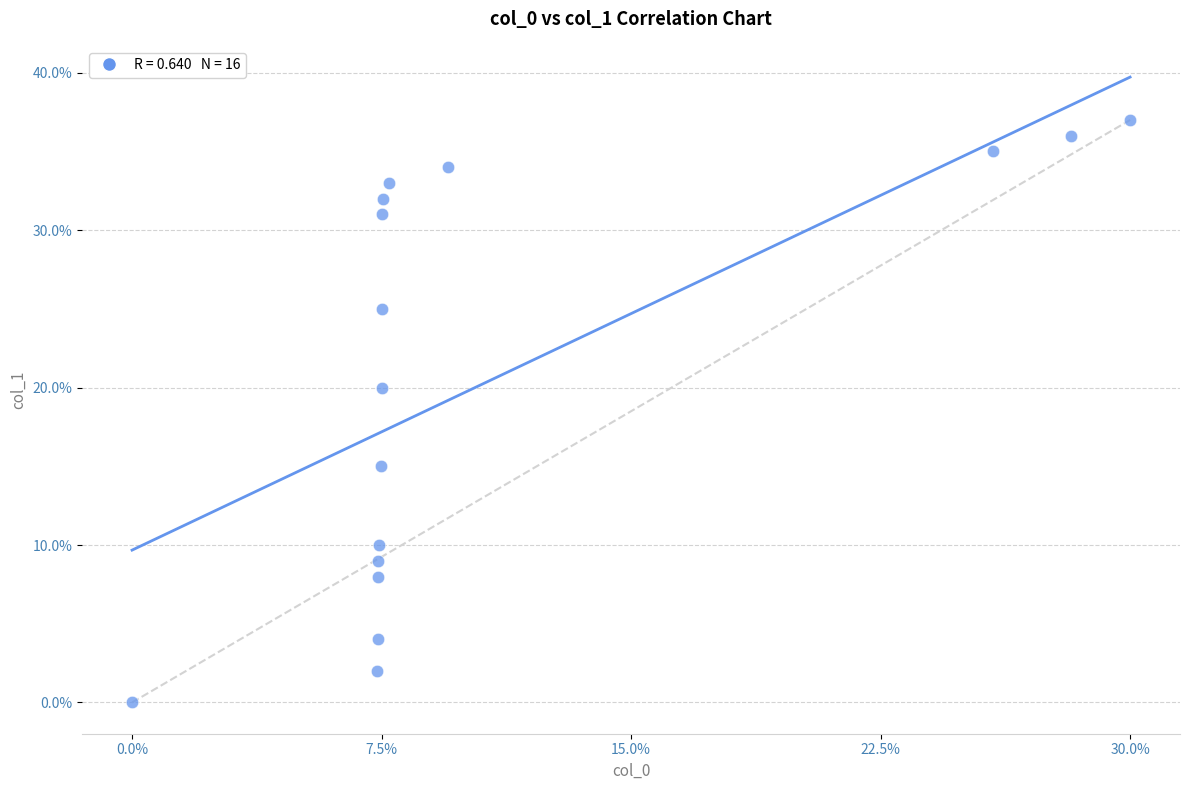

What Y value in the scatter plot is closest to 18?

20